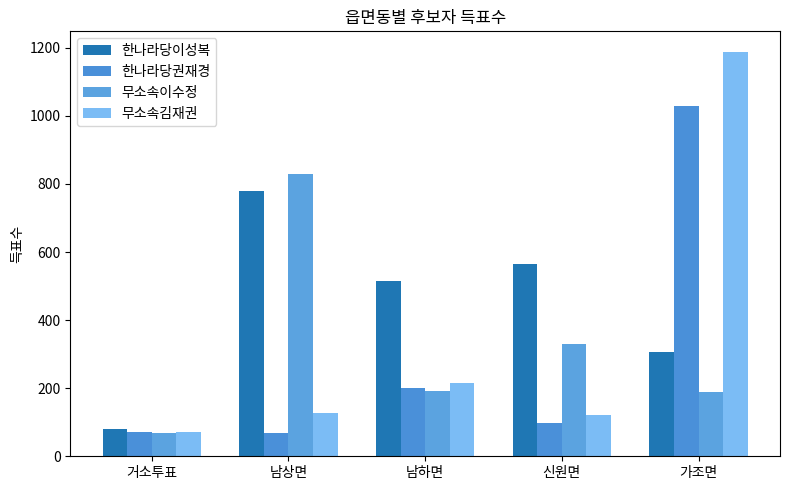

What is the maximum value for 무소속이수정?

828